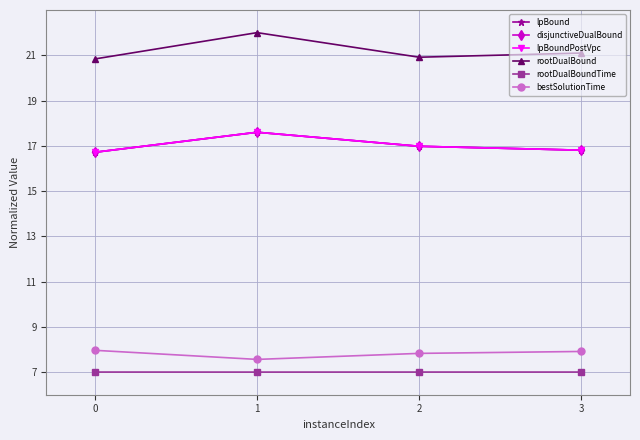

List the labels in order of bestSolutionTime value, largest first.

0, 3, 2, 1